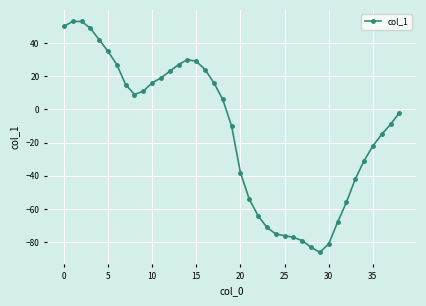

What is the smallest value displayed?

-86